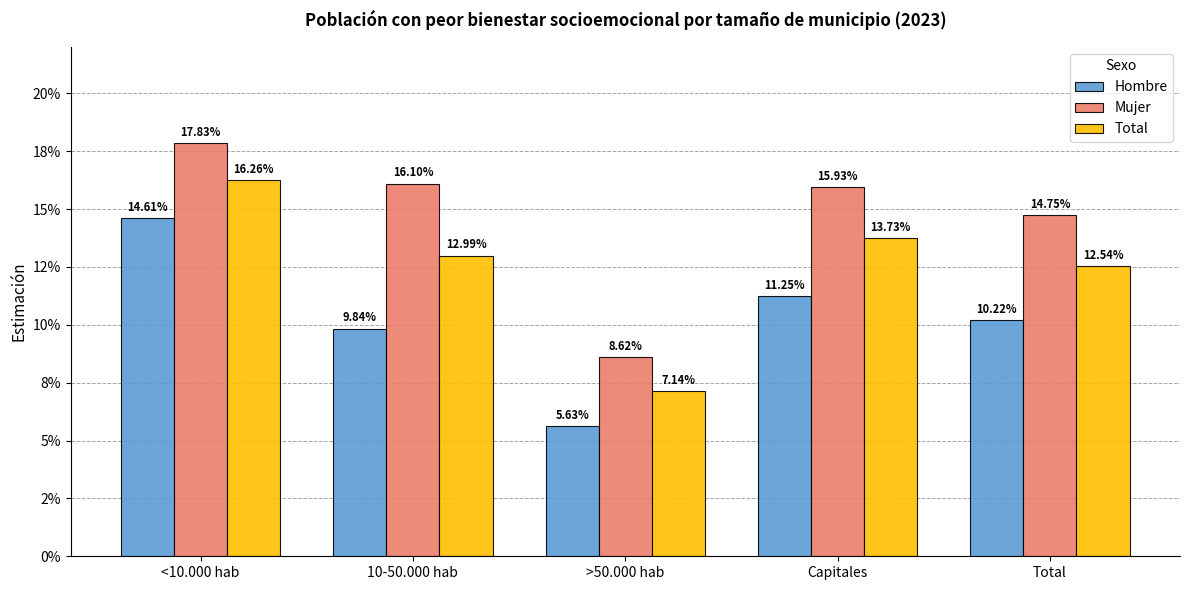

What are all the series names shown in the legend?

Hombre, Mujer, Total